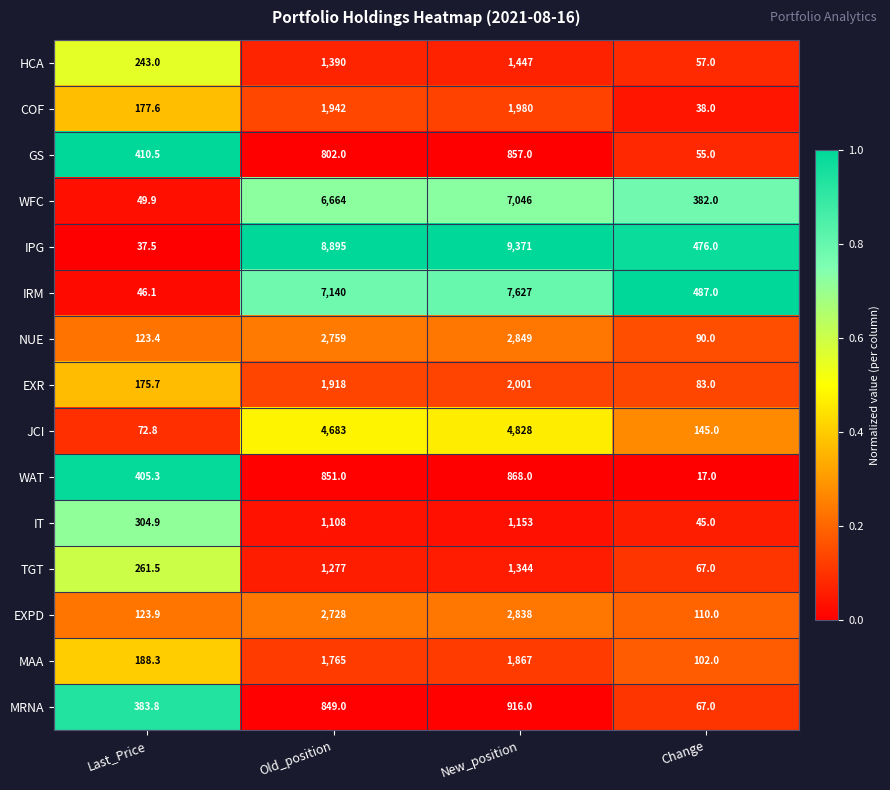

The value of JCI at Change is 79.8. True or false?

False